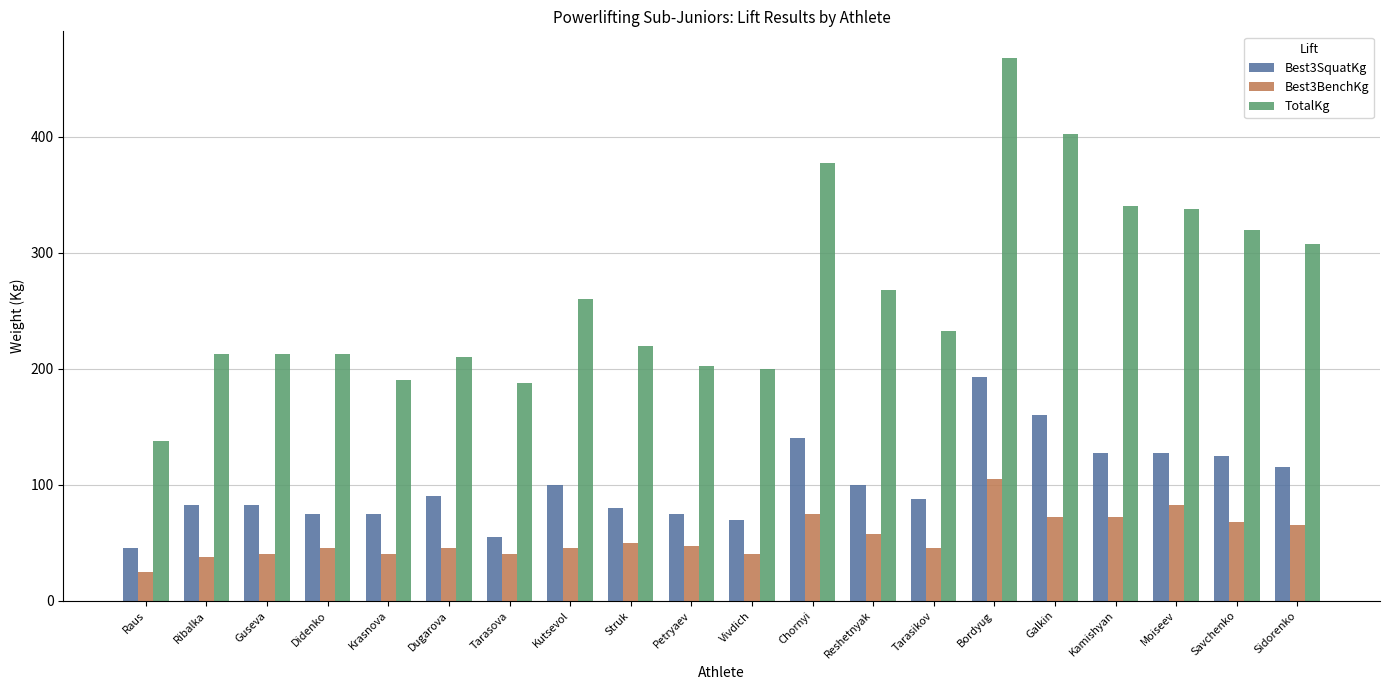

Which series changed the most between Petryaev and Moiseev?

TotalKg